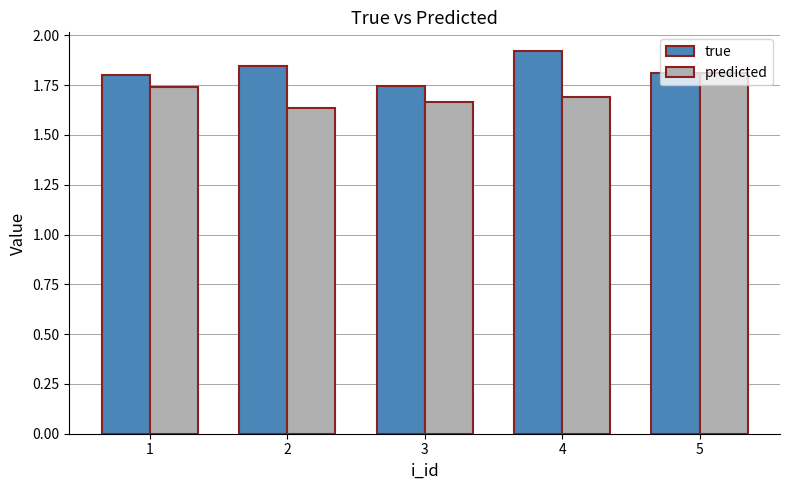

List the series in order of their peak value, highest first.

true, predicted